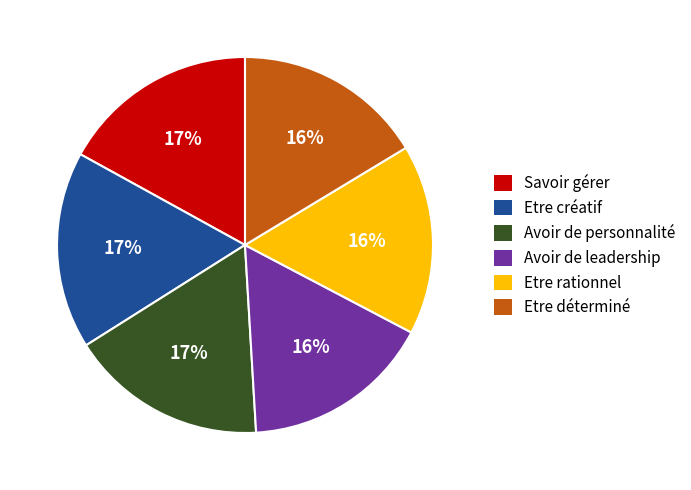

Which has a higher value, Savoir gérer or Etre déterminé?

Savoir gérer